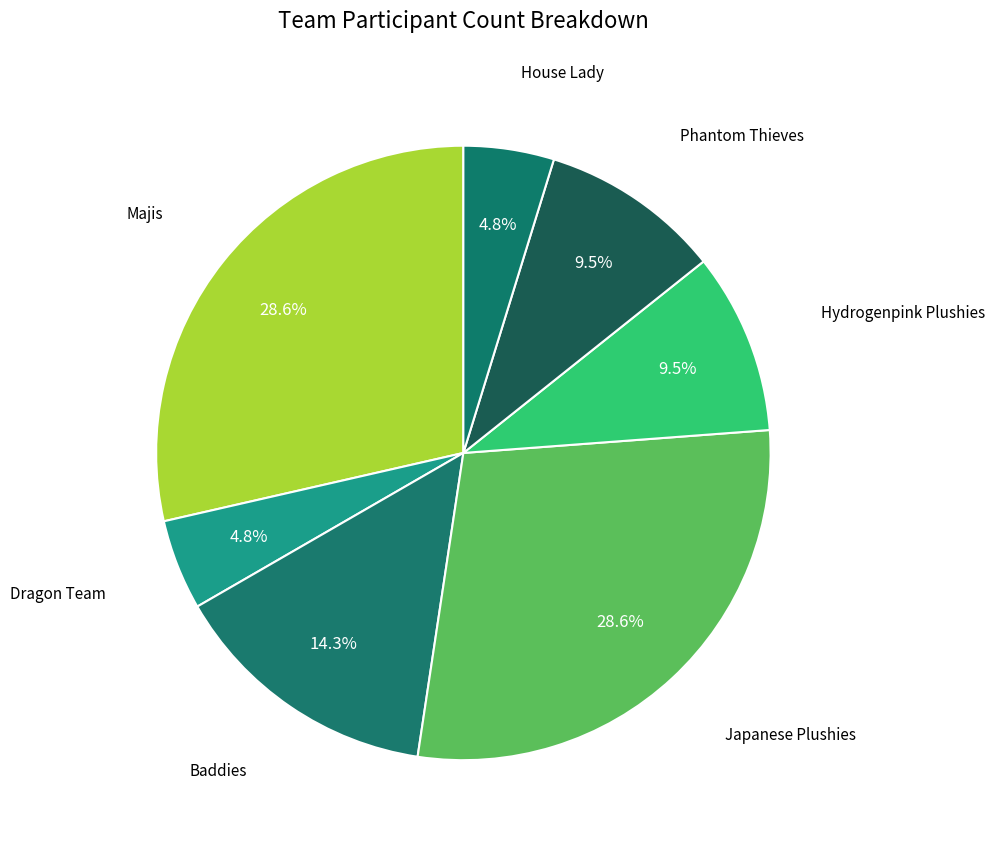

Rank the categories by value from lowest to highest.

Dragon Team, House Lady, Hydrogenpink Plushies, Phantom Thieves, Baddies, Majis, Japanese Plushies